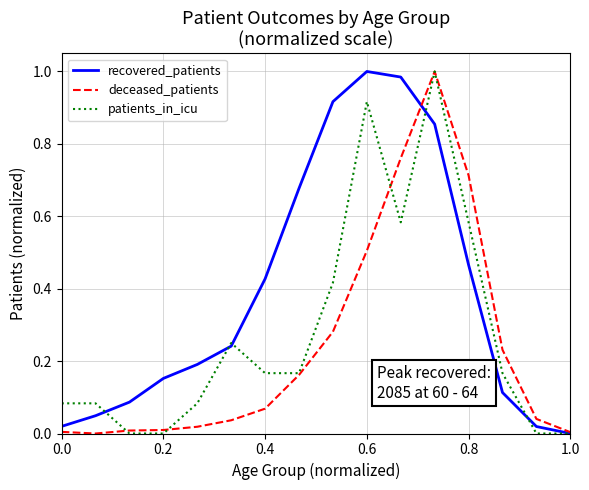

Which series has the largest total across all categories?

recovered_patients